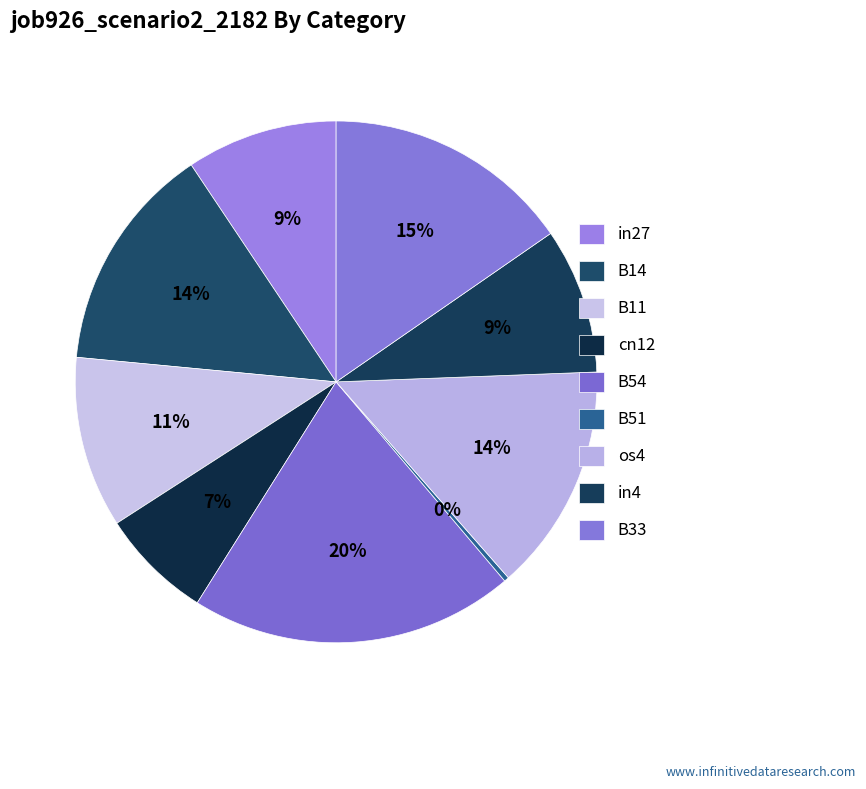

Count the number of slices in the pie.

9